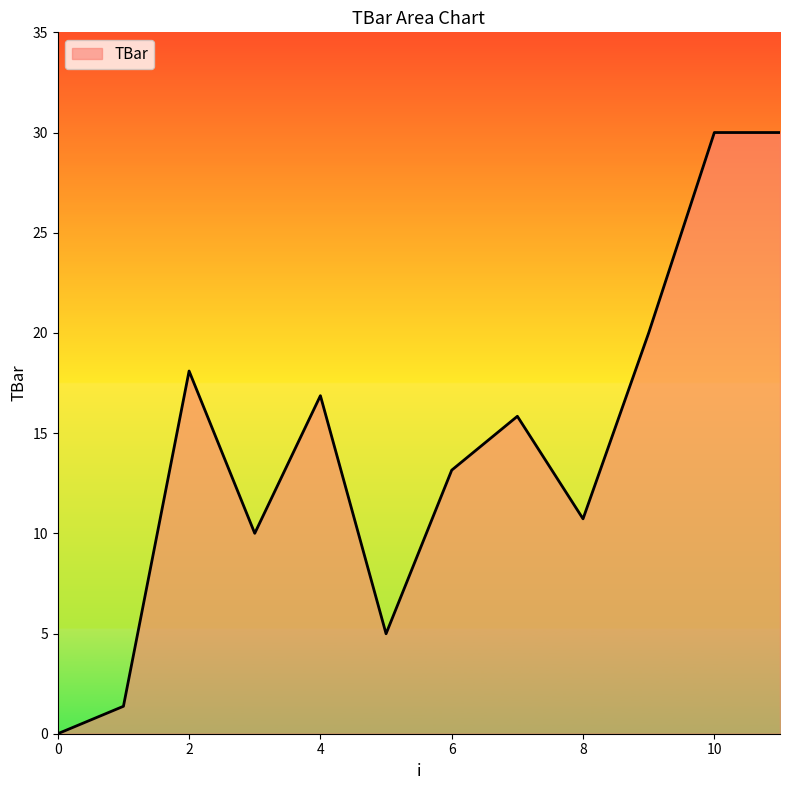

What is the difference between the maximum and minimum values?

30.0